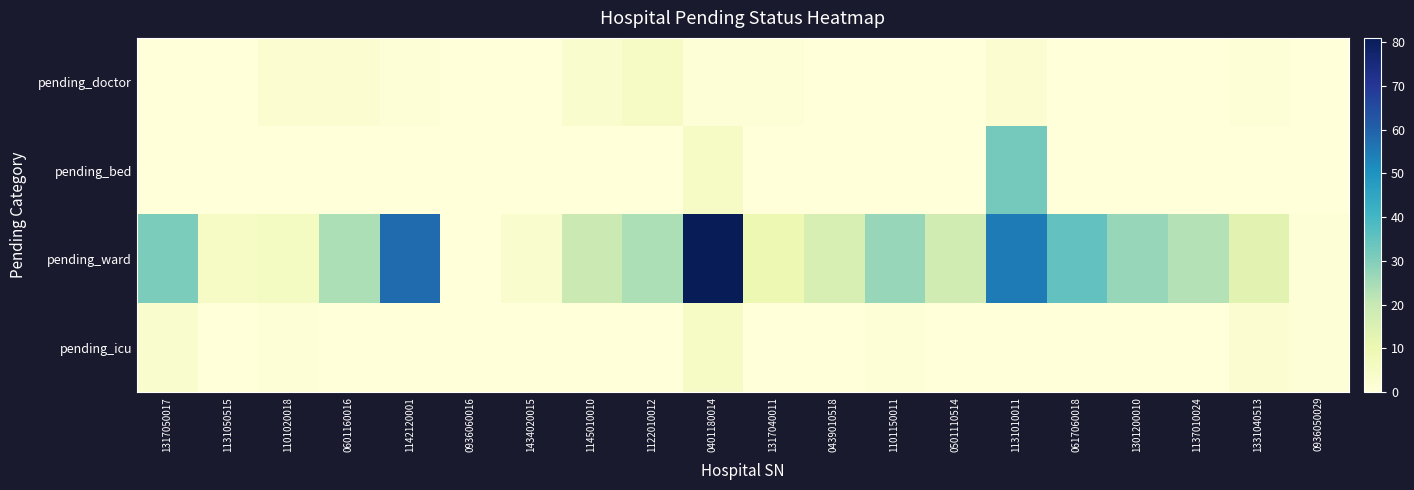

Reading left to right, extract all data points from this chart.

pending_doctor: 1317050017=0	1131050515=0	1101020018=2	0601160016=2	1142120001=1	0936060016=0	1434020015=0	1145010010=3	1122010012=5	0401180014=1	1317040011=1	0439010518=0	1101150011=0	0501110514=0	1131010011=2	0617060018=0	1301200010=0	1137010024=0	1331040513=1	0936050029=0
pending_bed: 1317050017=0	1131050515=0	1101020018=0	0601160016=0	1142120001=0	0936060016=0	1434020015=0	1145010010=0	1122010012=0	0401180014=5	1317040011=0	0439010518=0	1101150011=0	0501110514=0	1131010011=32	0617060018=0	1301200010=0	1137010024=0	1331040513=0	0936050029=0
pending_ward: 1317050017=31	1131050515=5	1101020018=6	0601160016=24	1142120001=58	0936060016=0	1434020015=3	1145010010=19	1122010012=24	0401180014=81	1317040011=10	0439010518=16	1101150011=27	0501110514=18	1131010011=55	0617060018=35	1301200010=27	1137010024=23	1331040513=13	0936050029=1
pending_icu: 1317050017=3	1131050515=0	1101020018=1	0601160016=0	1142120001=0	0936060016=0	1434020015=0	1145010010=0	1122010012=0	0401180014=5	1317040011=0	0439010518=0	1101150011=1	0501110514=0	1131010011=0	0617060018=0	1301200010=0	1137010024=0	1331040513=2	0936050029=1